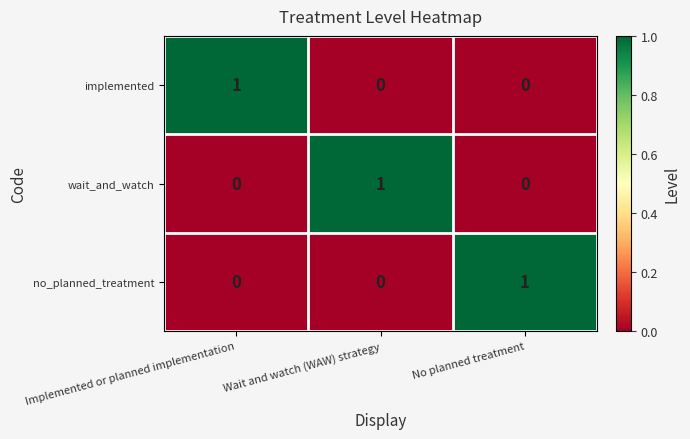

At how many categories does at least one series exceed 0?

3